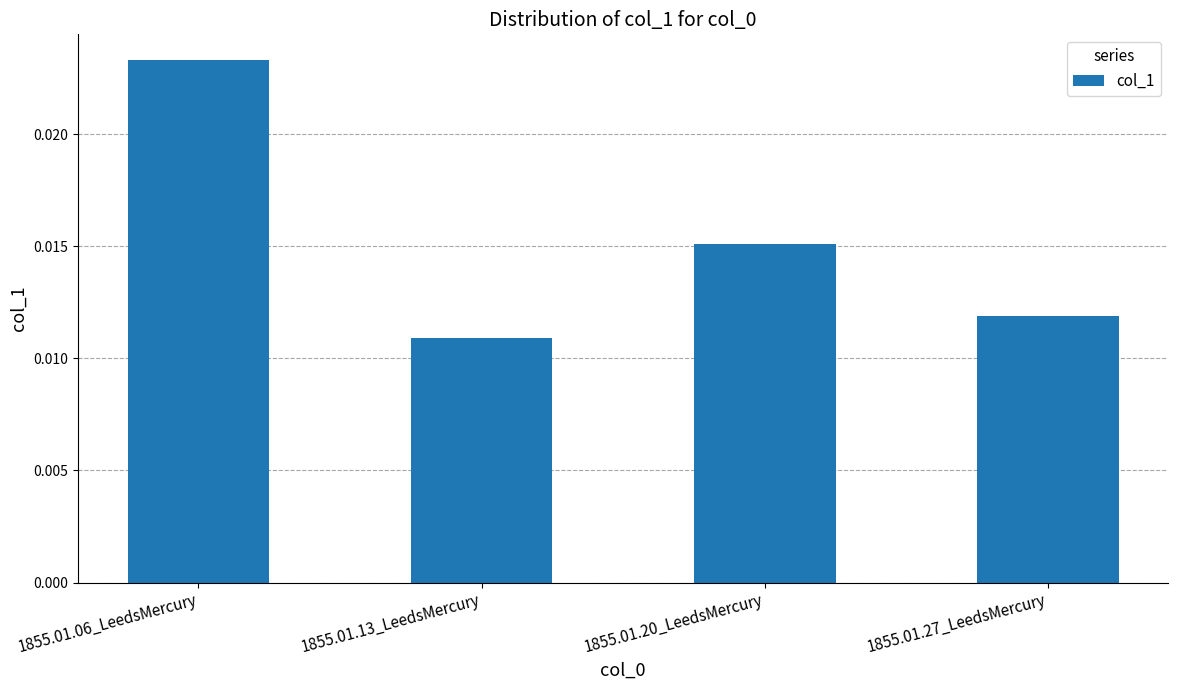

Rank the categories by value from lowest to highest.

1855.01.13_LeedsMercury, 1855.01.27_LeedsMercury, 1855.01.20_LeedsMercury, 1855.01.06_LeedsMercury